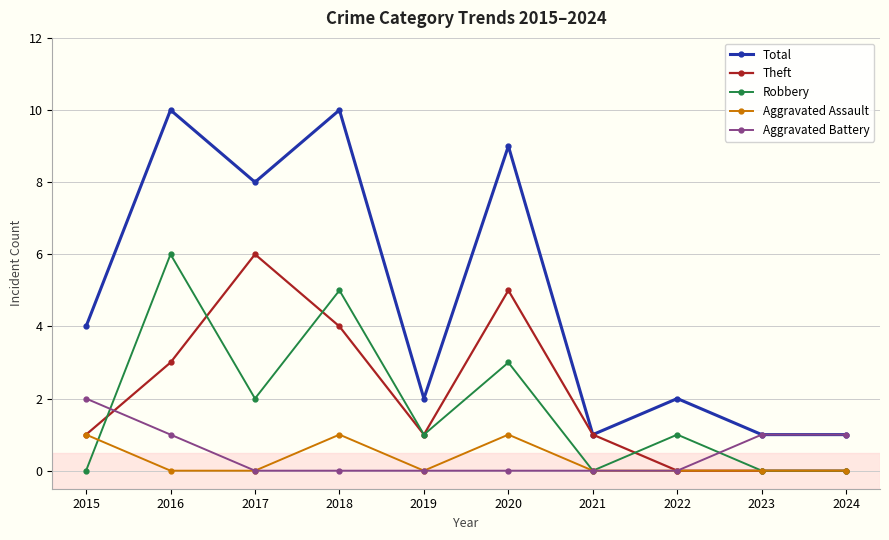

What is the maximum value for Robbery?

6